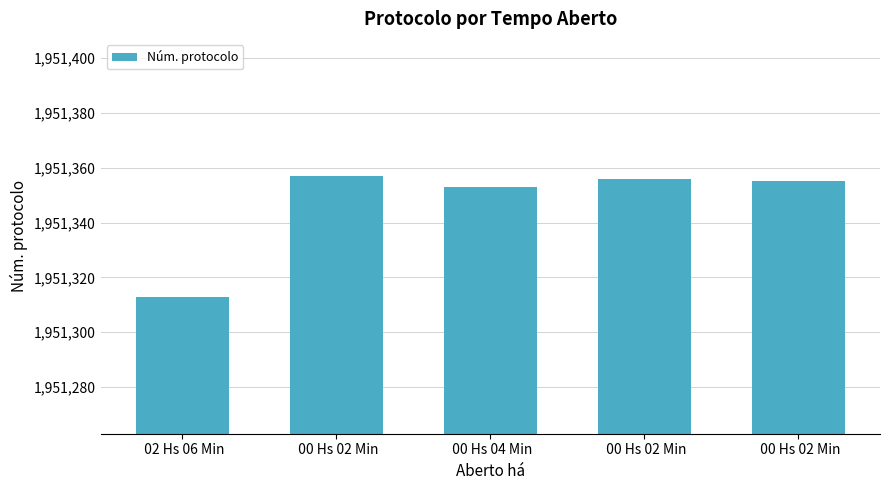

True or false: the data shows 849428 at  00 Hs 02 Min.

False